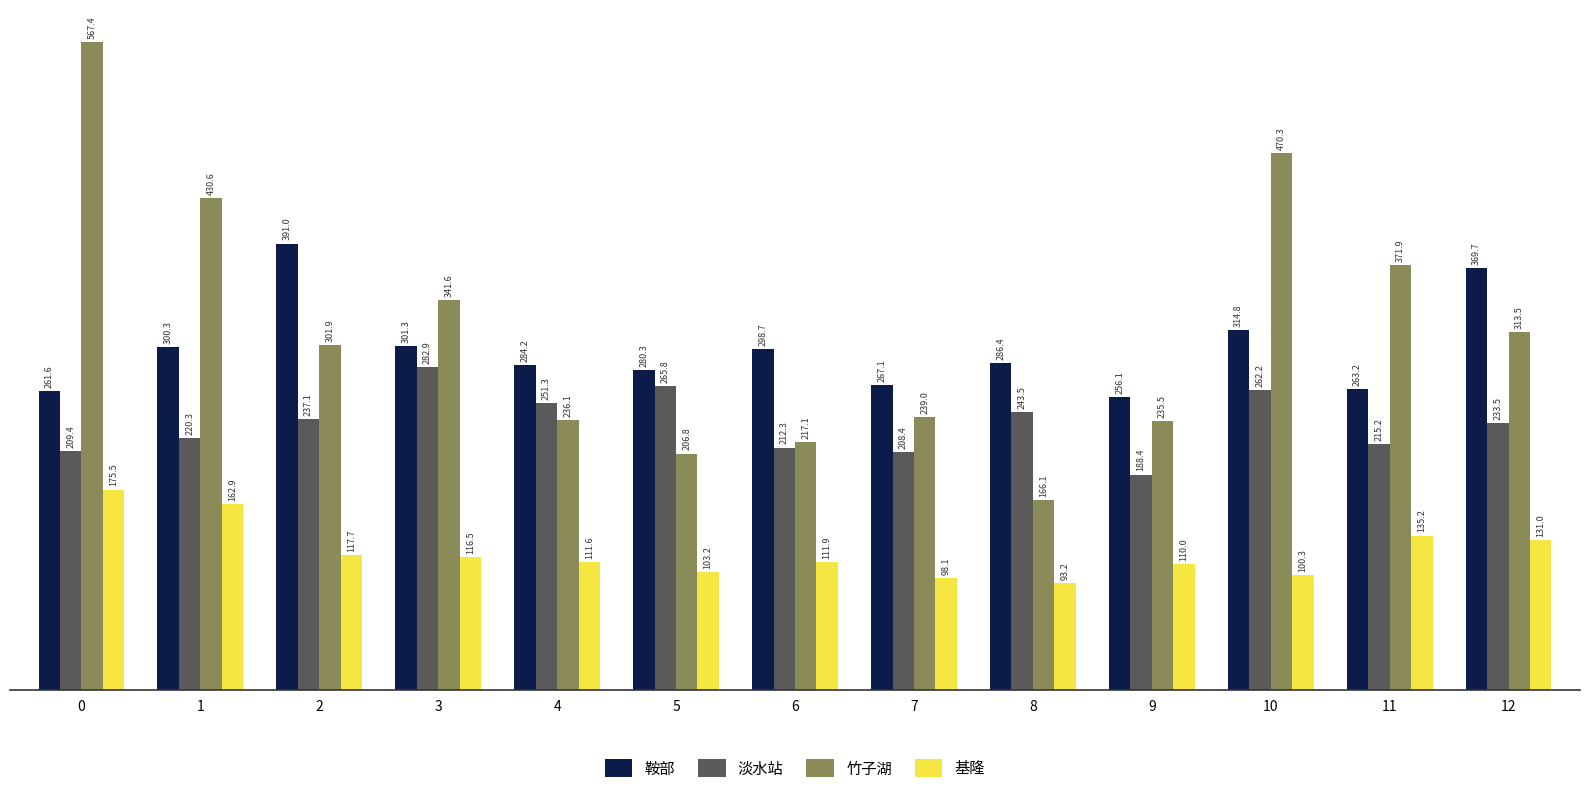

What is the value of the 鞍部 bar at the 6th from the left?

280.3